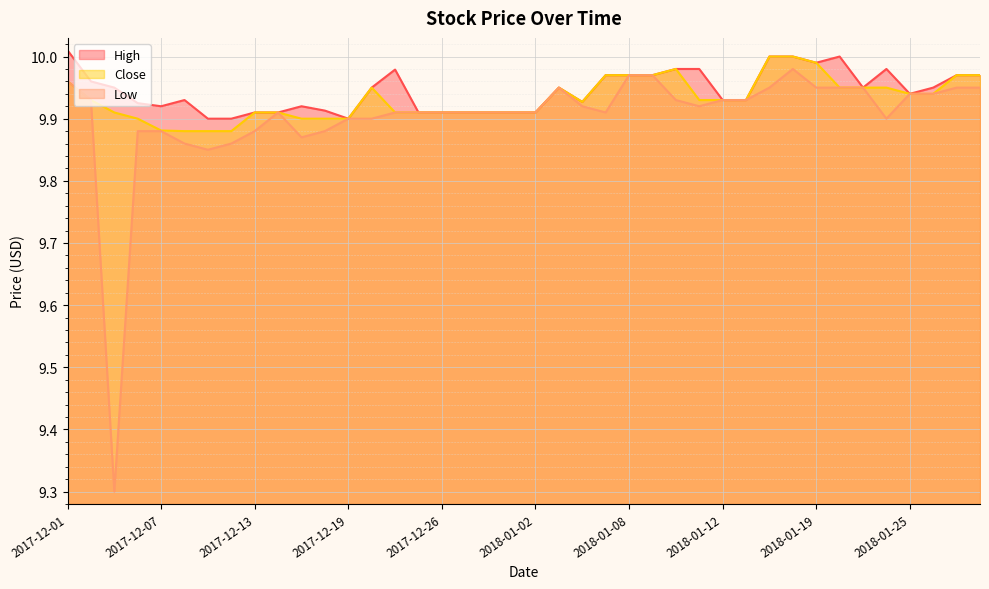

At which category is the sum across all series the highest?

2018-01-18